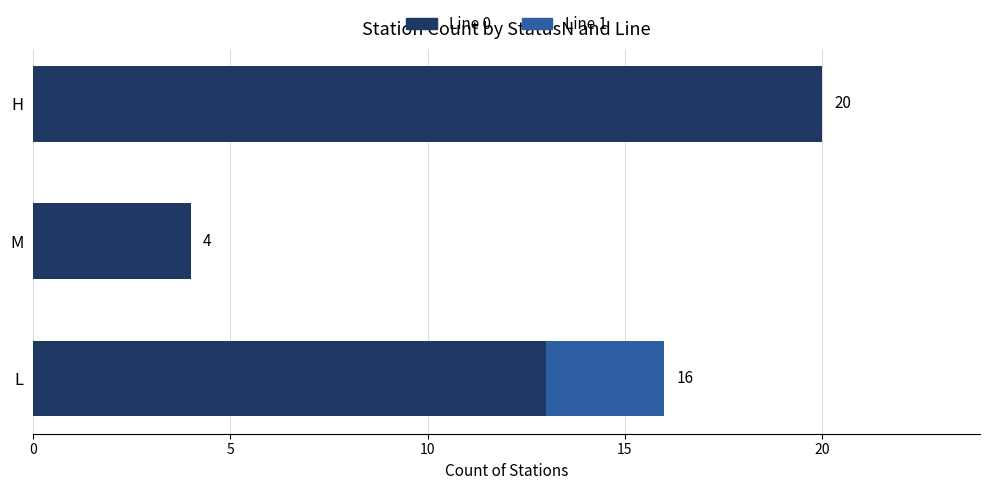

Read the Line 0 value at H.

20